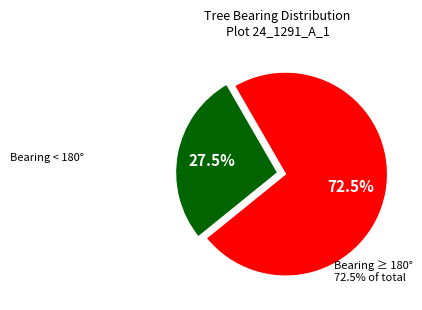

Does any single category account for the majority?

Yes